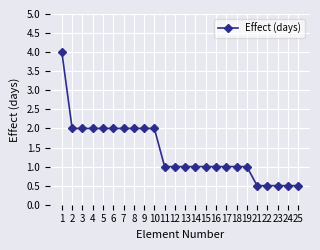

What is the maximum value shown in the chart?

4.0